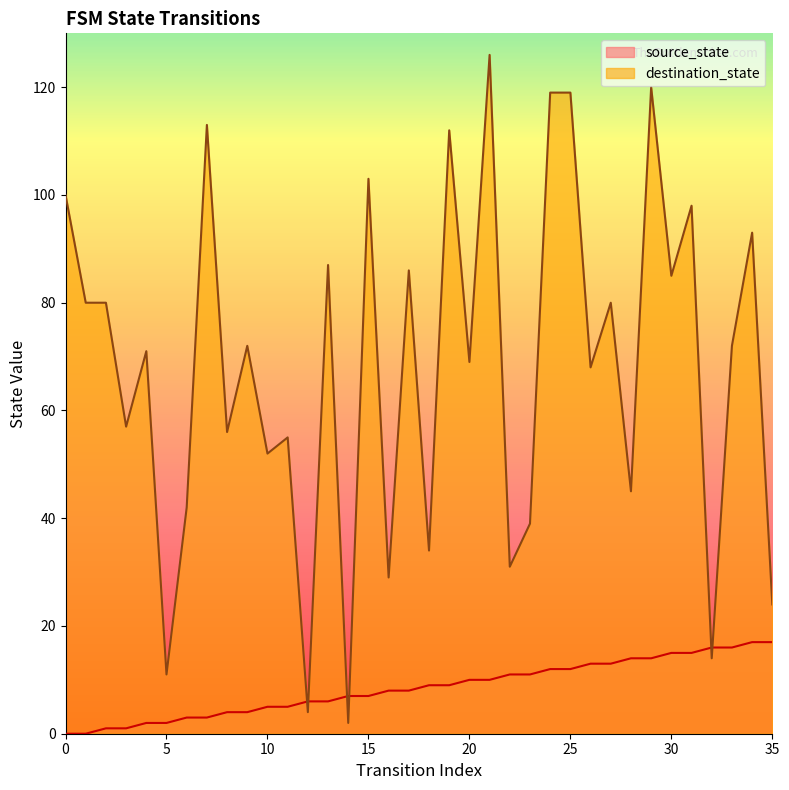

In destination_state, how many points are lower than both neighbors (excluding endpoints)?

14